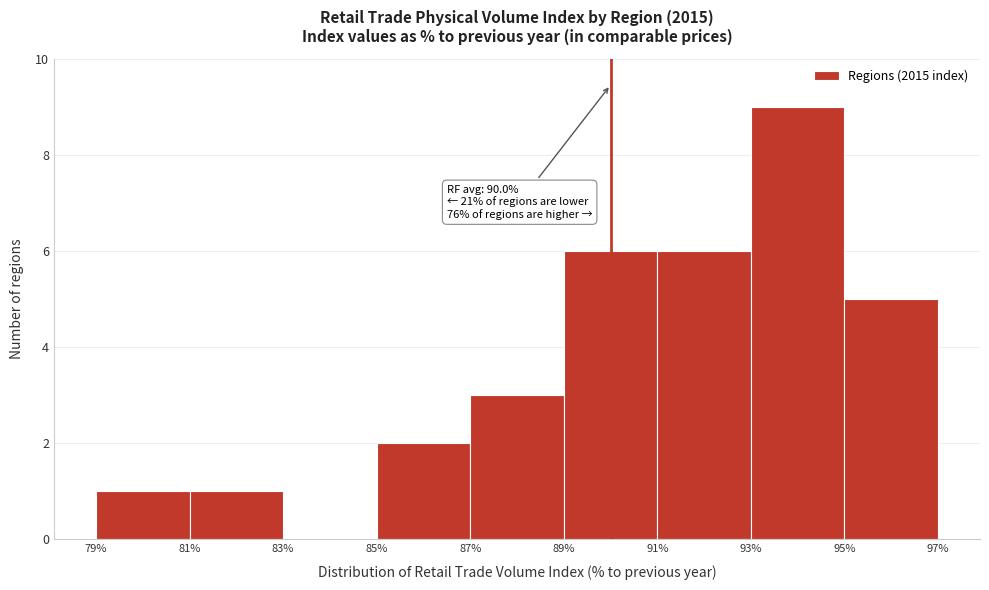

Over which range of the x-axis is the bar tallest?

93% to 95%